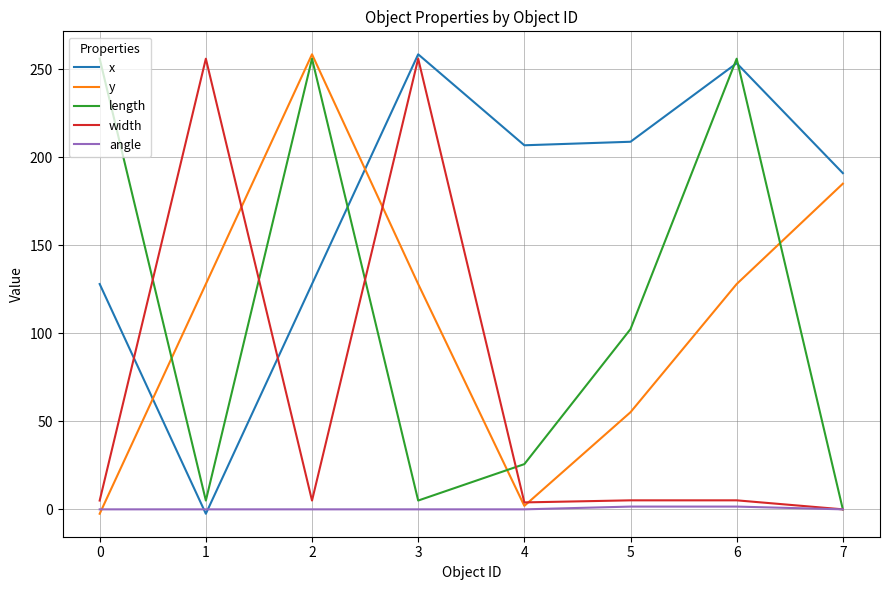

What is the average value of the length series?

113.3